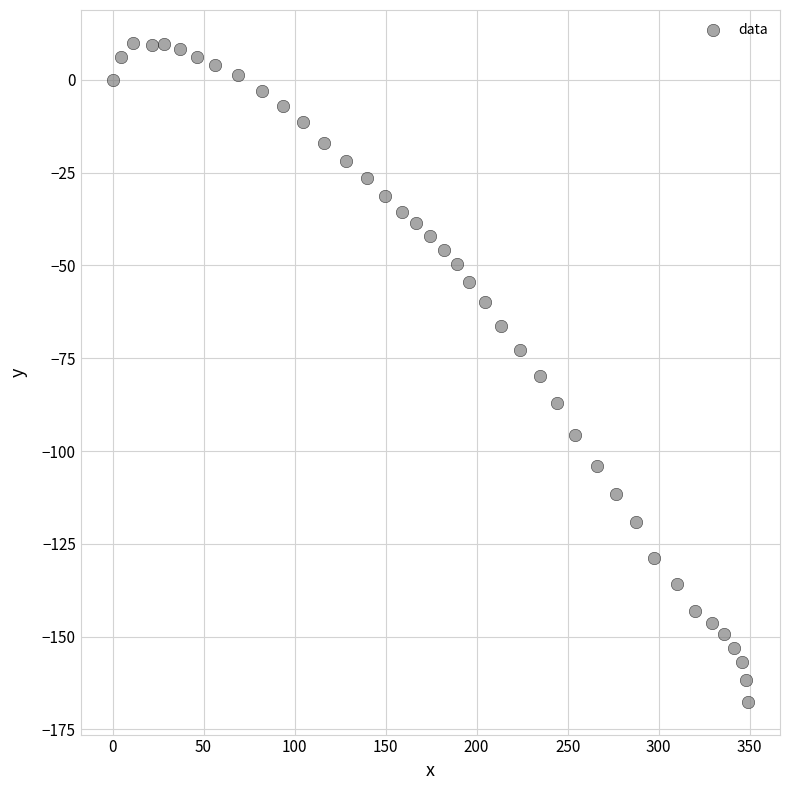

What is the range of Y values (max minus min)?

177.4